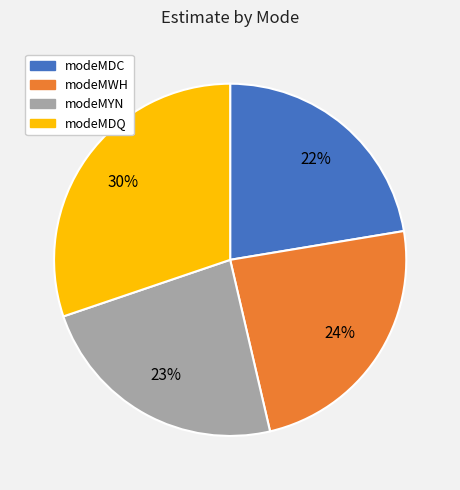

To the nearest percent, what is the difference between the modeMDC and modeMWH slice percentages?

2%